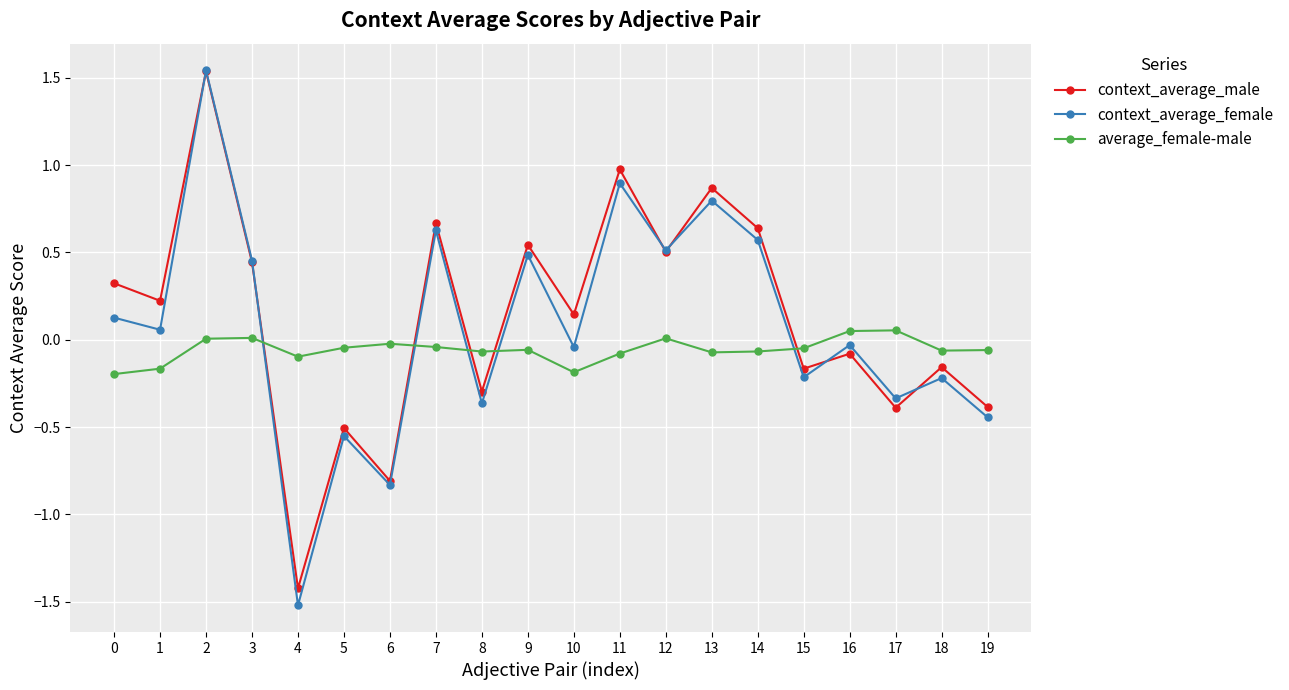

At which category is the sum across all series the highest?

2